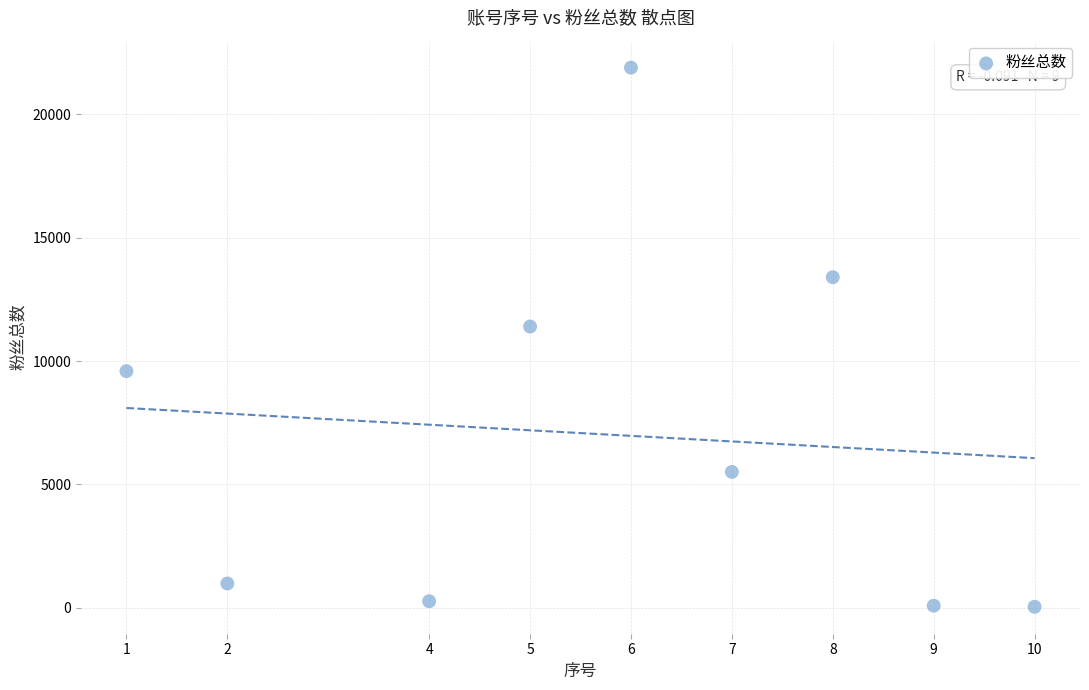

What Y value in the scatter plot is closest to 10966?

11400